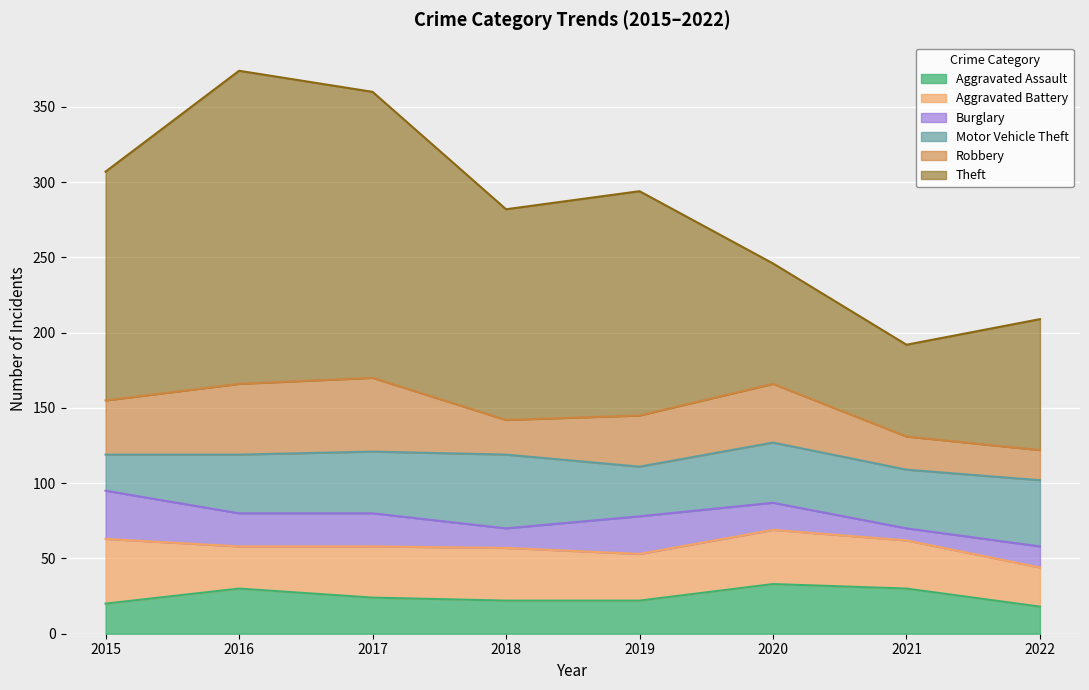

What value does the Motor Vehicle Theft series have at 2018?

49